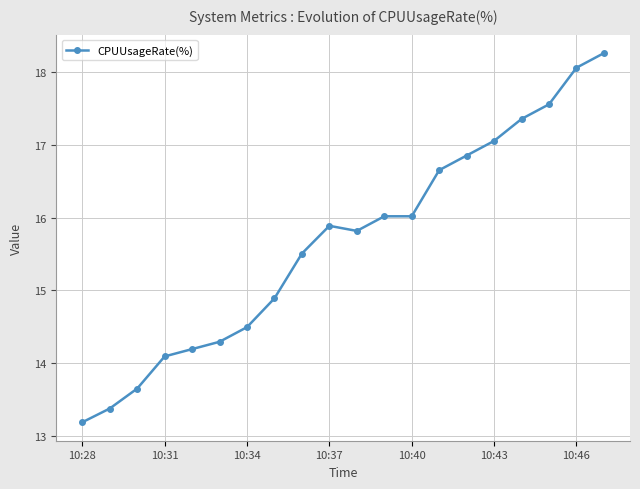

Reading left to right, extract all data points from this chart.

13.2	13.4	13.6	14.1	14.2	14.3	14.5	14.9	15.5	15.9	15.8	16.0	16.0	16.7	16.9	17.1	17.4	17.6	18.1	18.3